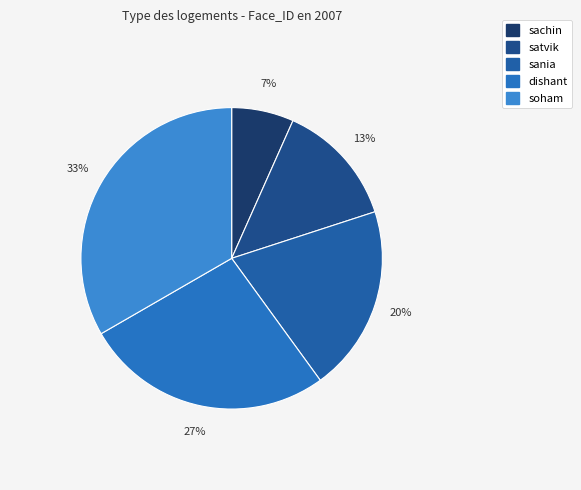

Does sania account for over 50% of the chart?

No